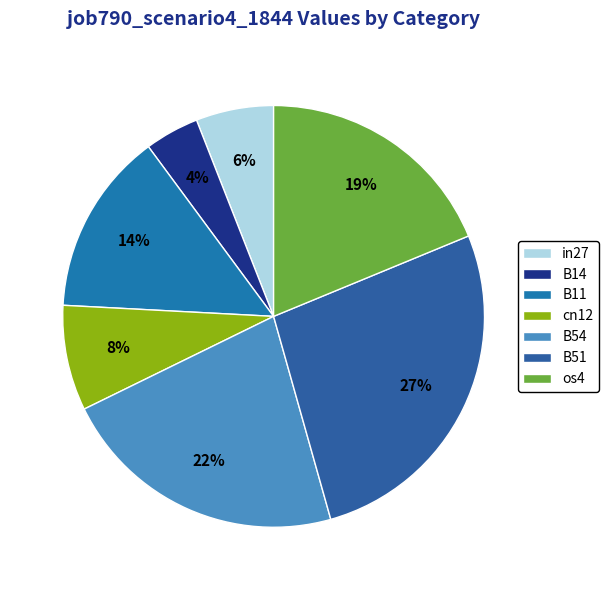

Which has a higher value, B14 or cn12?

cn12